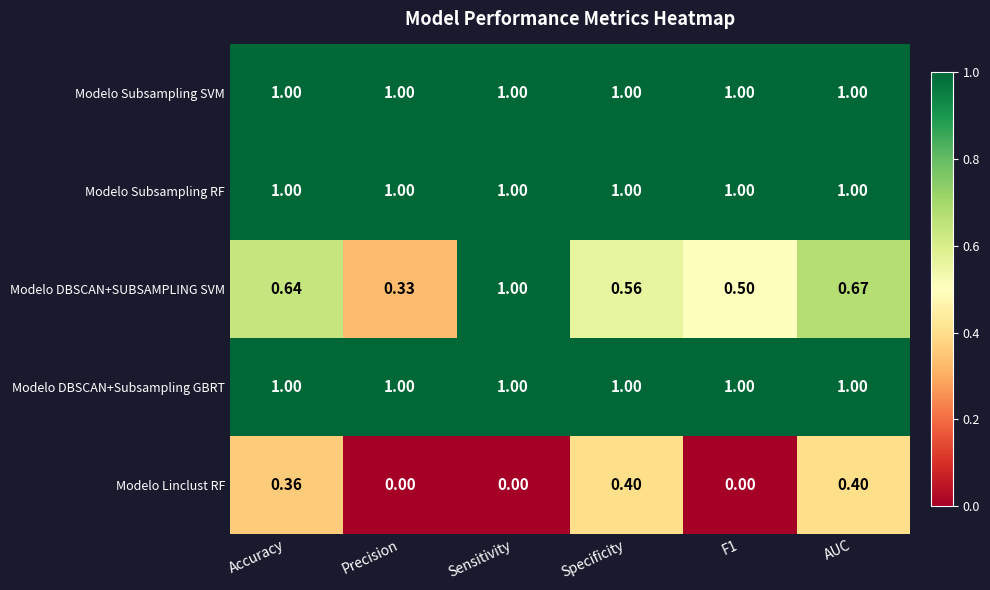

Between Accuracy and Precision, which series saw the biggest shift?

Modelo Linclust RF